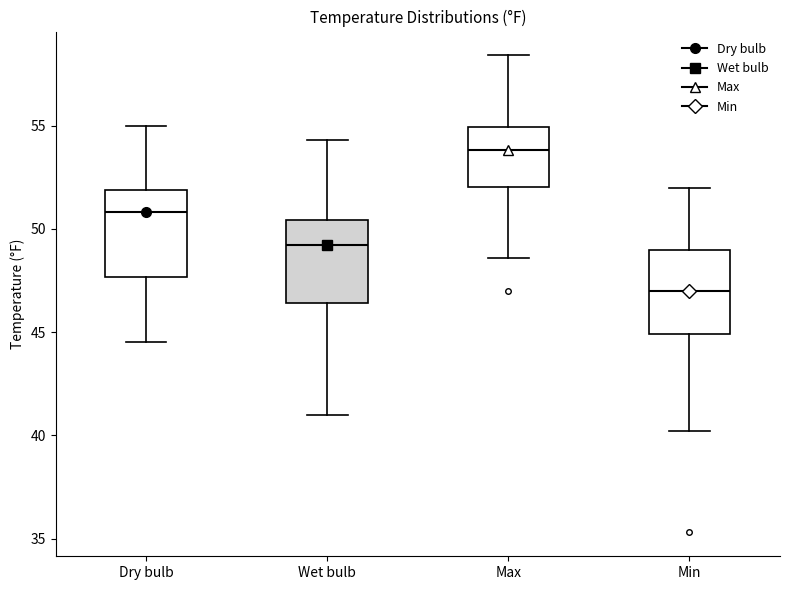

Which box has the lowest median line?

Min